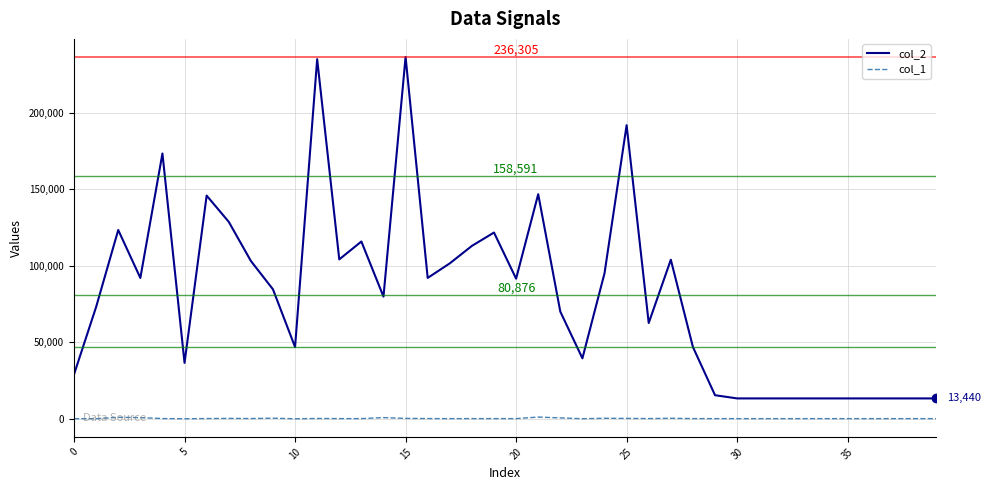

Which series has the widest spread of values?

col_2